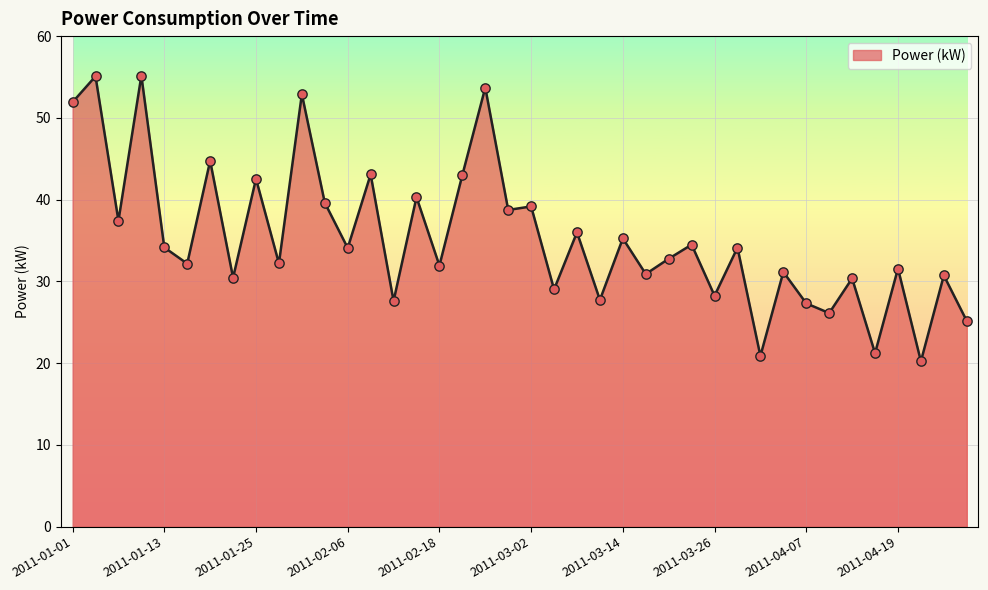

What is the greatest value displayed?

55.2